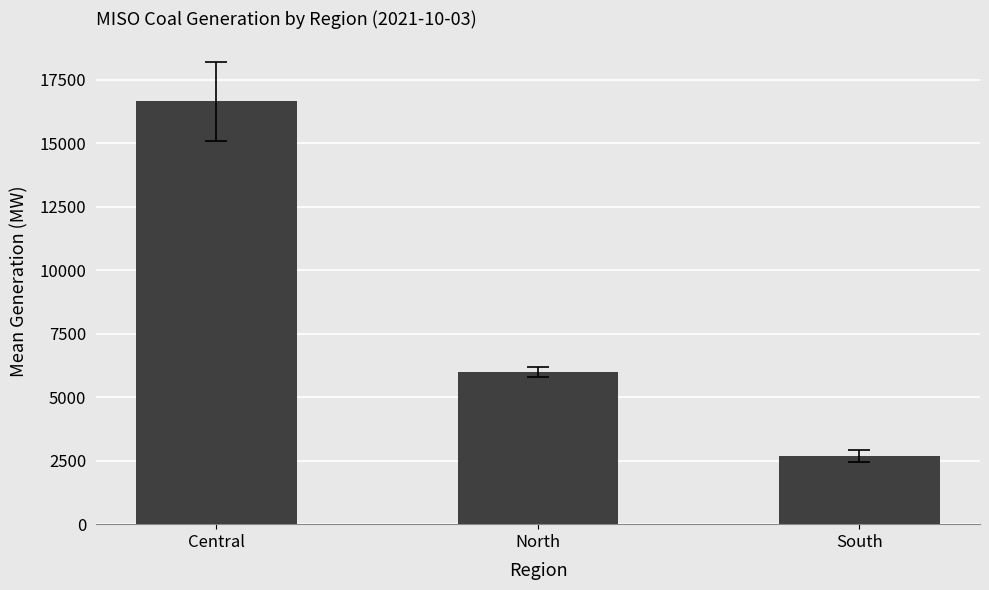

What is the change in value from North to South?

-3289.5